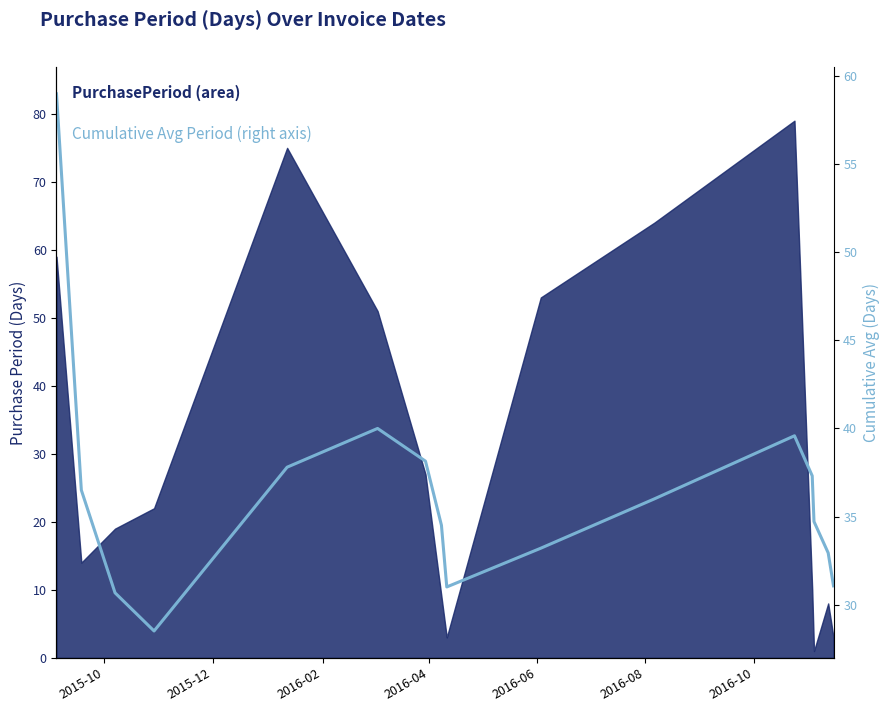

What is the minimum value shown in the chart?

28.5